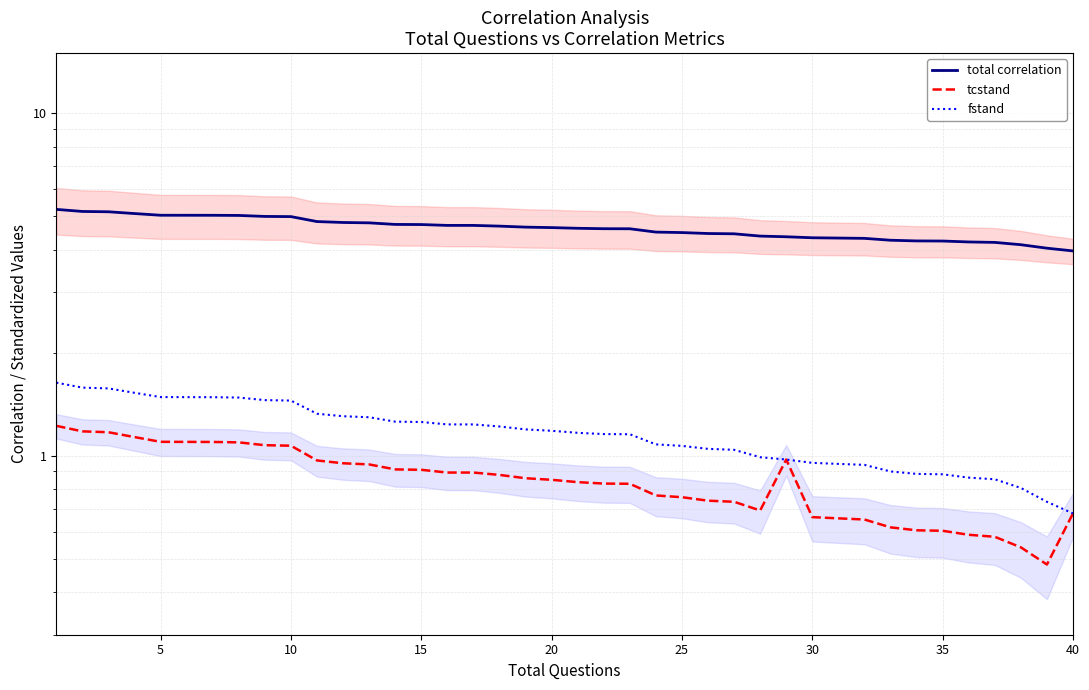

What is the value of the tcstand point at the 28th from the left?

0.7